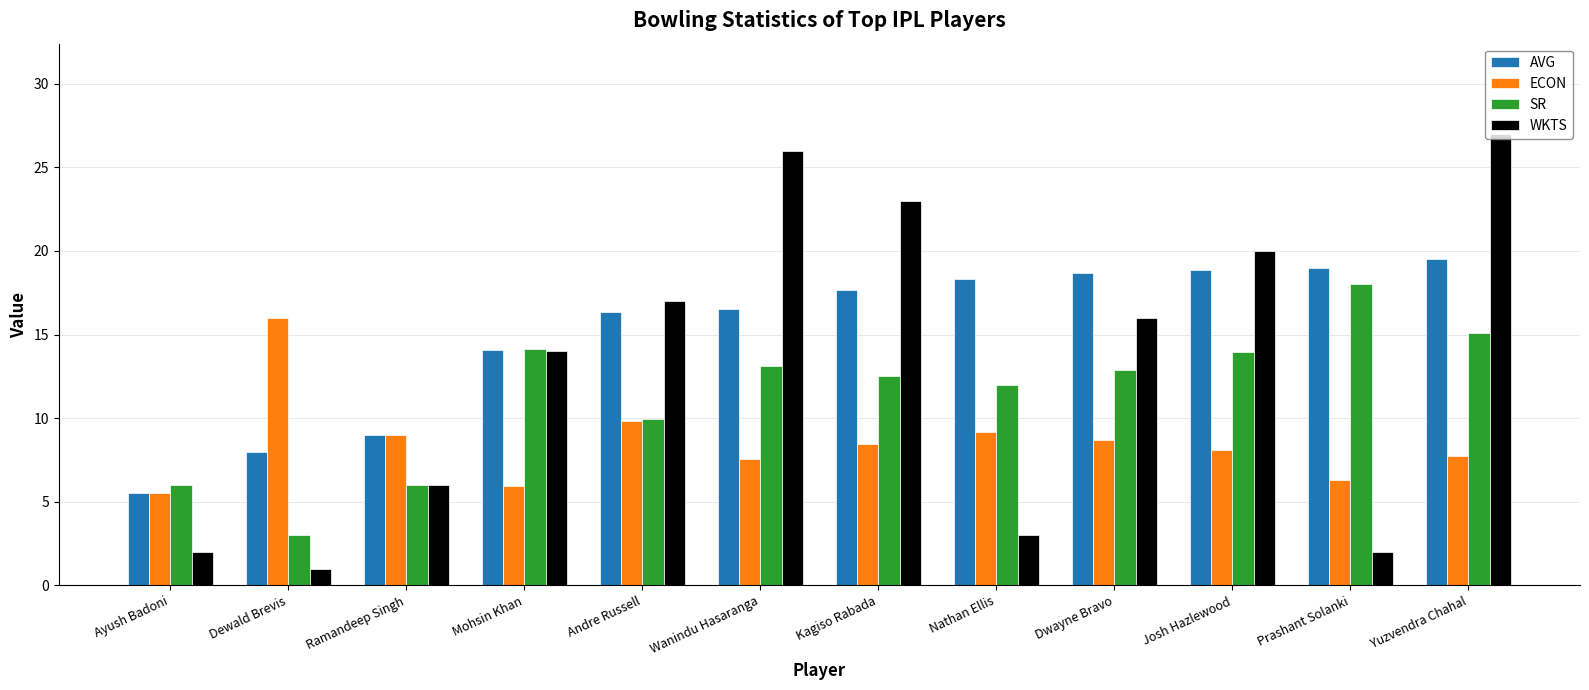

What is the highest value of the AVG series?

19.5